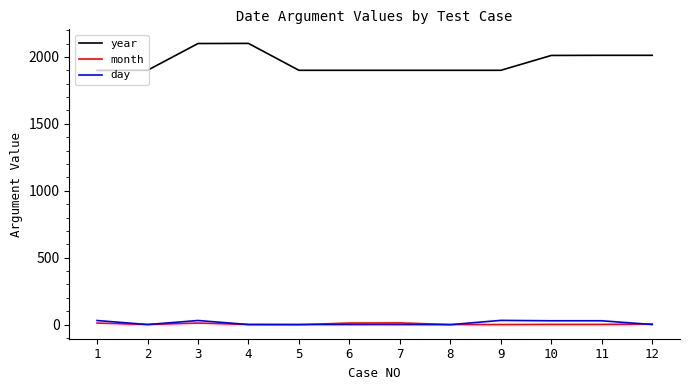

How many series are shown in this chart?

3